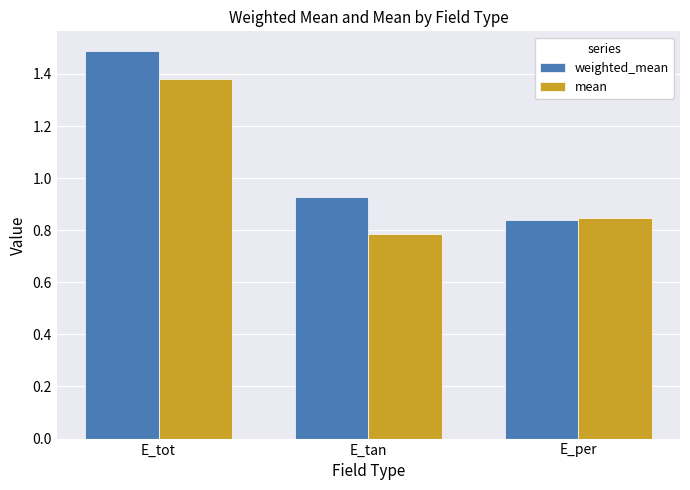

What is the total value across all series at E_tan?

1.7